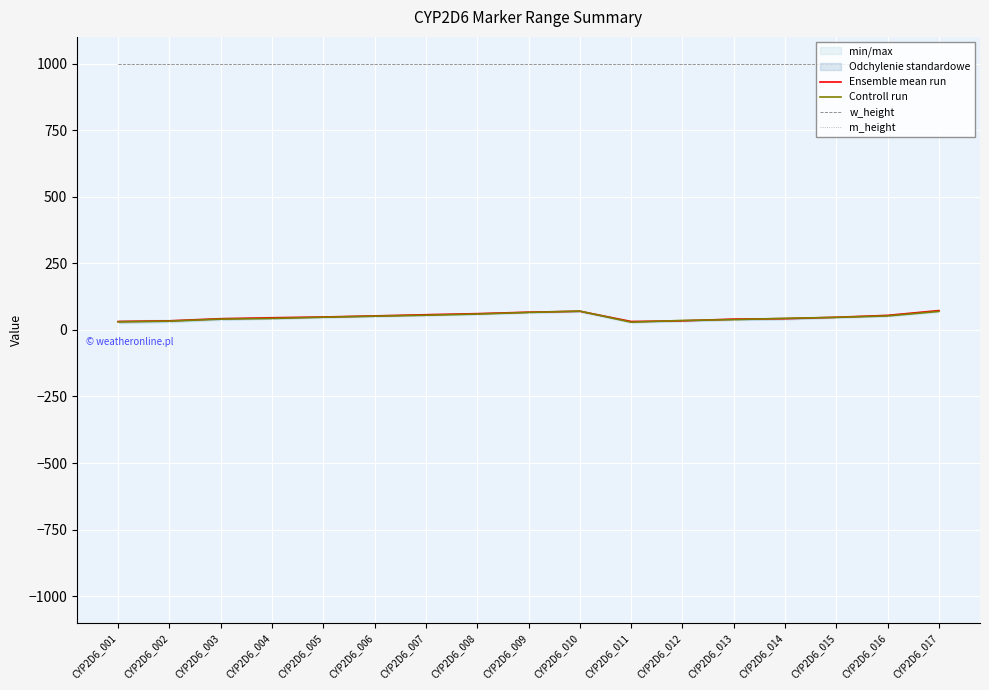

The value of Ensemble mean run at CYP2D6_003 is 42.0. True or false?

True